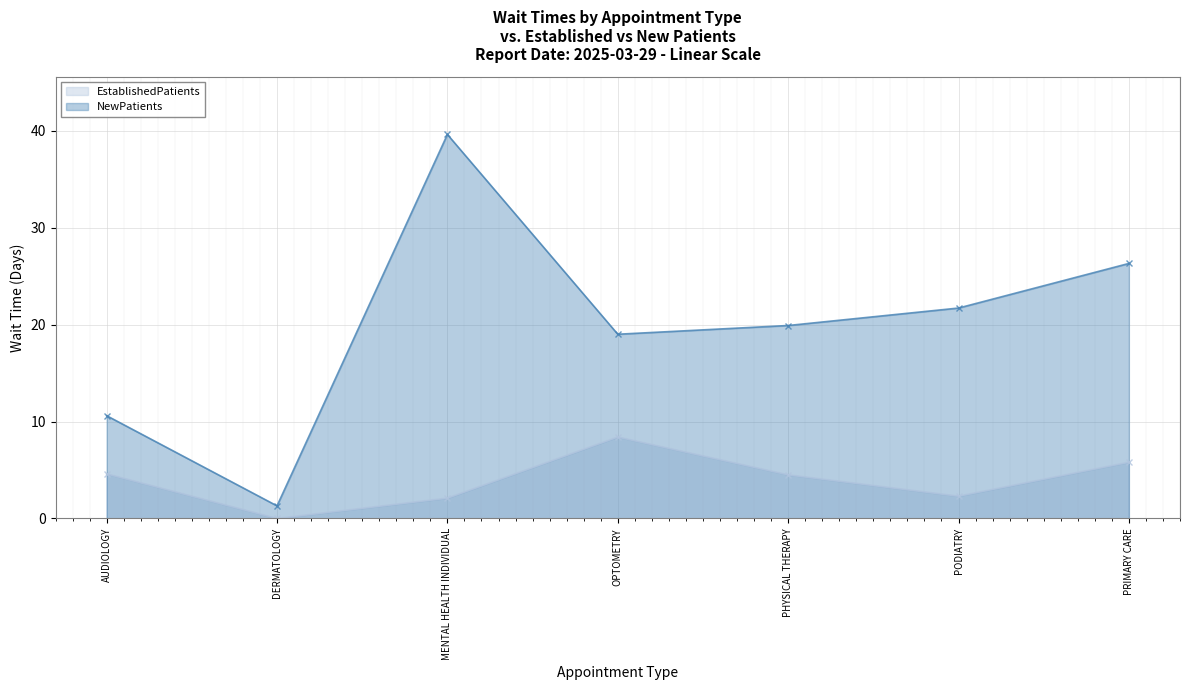

What is the difference between the highest and lowest values at DERMATOLOGY?

1.3